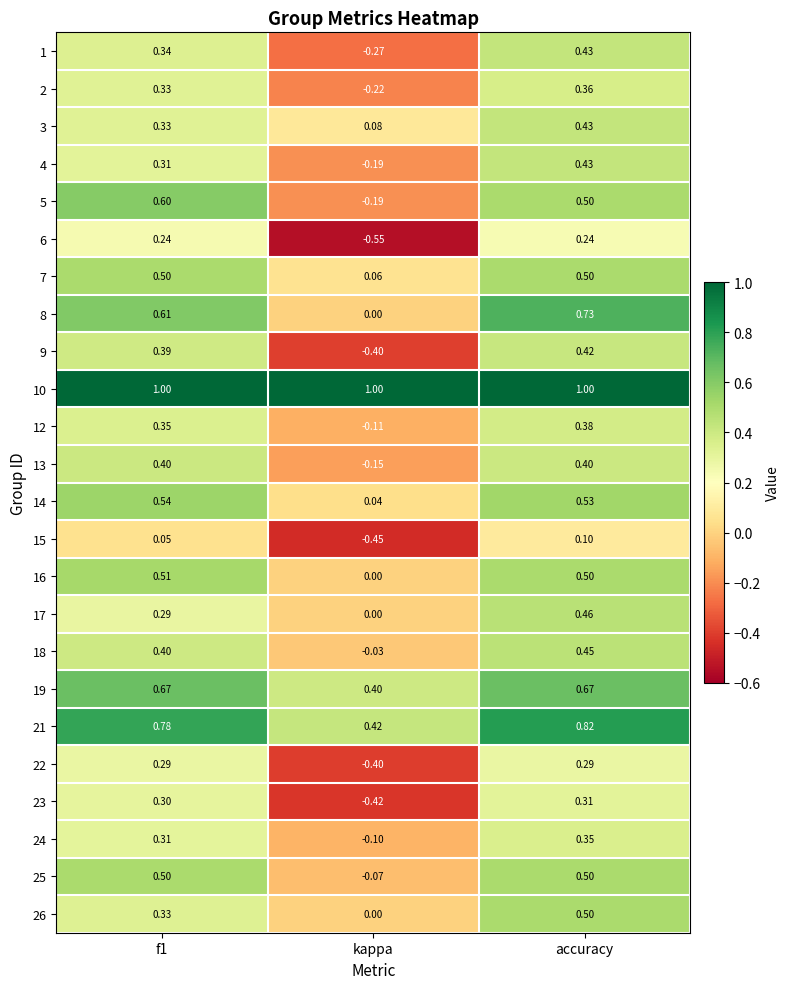

Is the value of 3 at kappa greater than the value of 12 at accuracy?

No